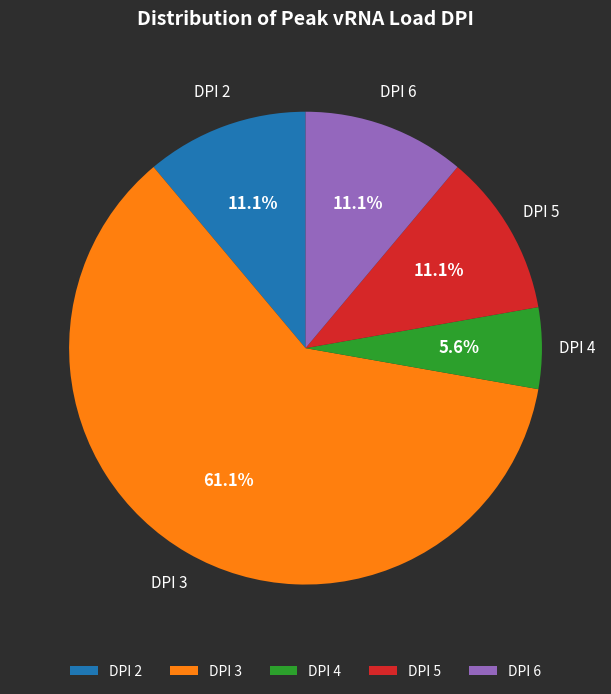

Count the number of slices in the pie.

5